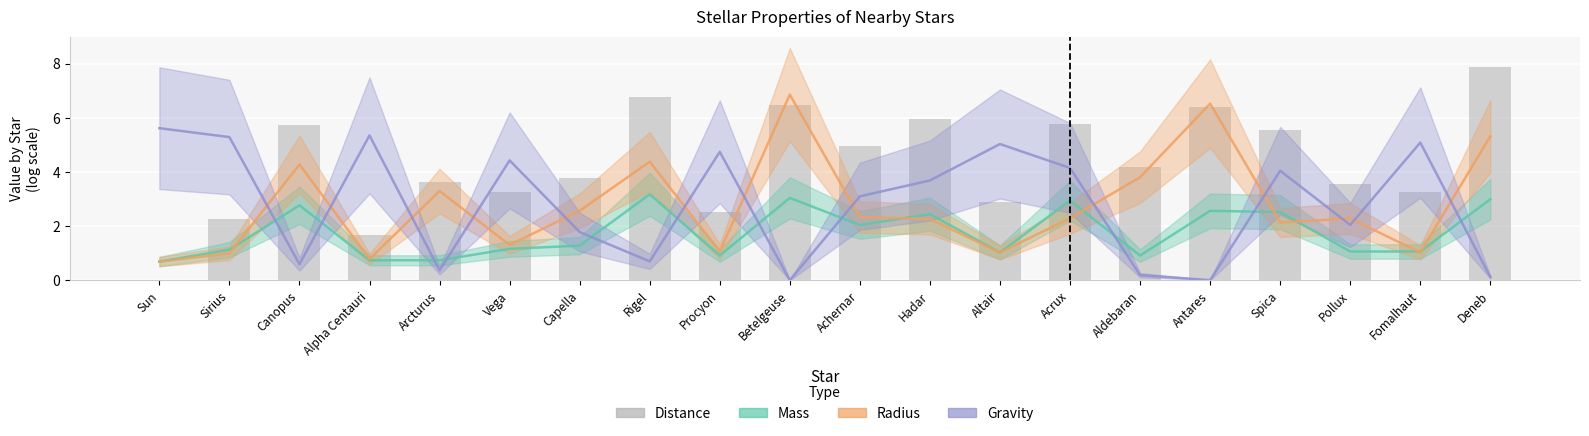

What is the label of the 20th bar from the right?

Sun